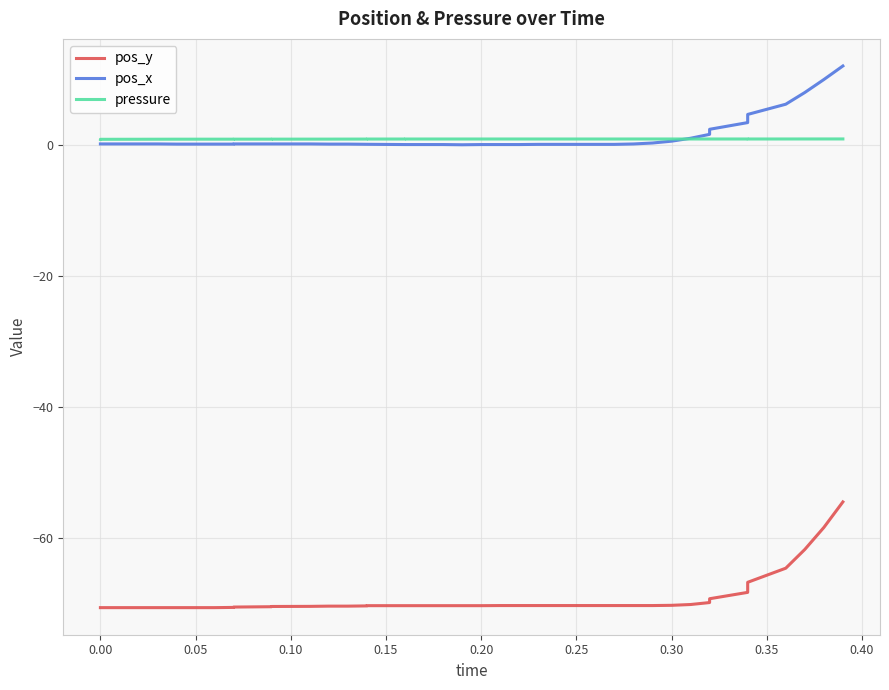

What is the difference between the second highest and minimum values in the pressure series?

0.1